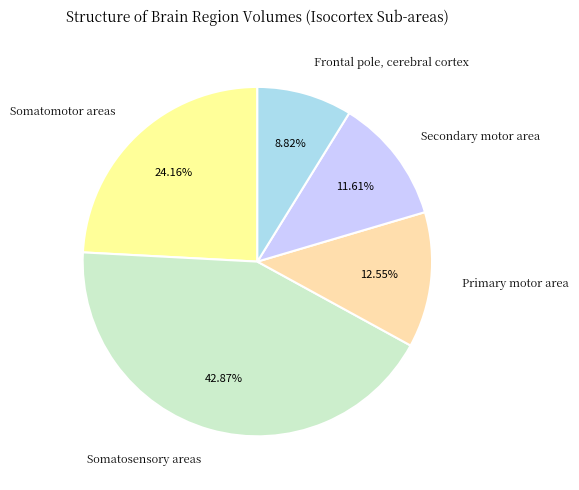

To the nearest percent, what portion does Primary motor area represent?

13%